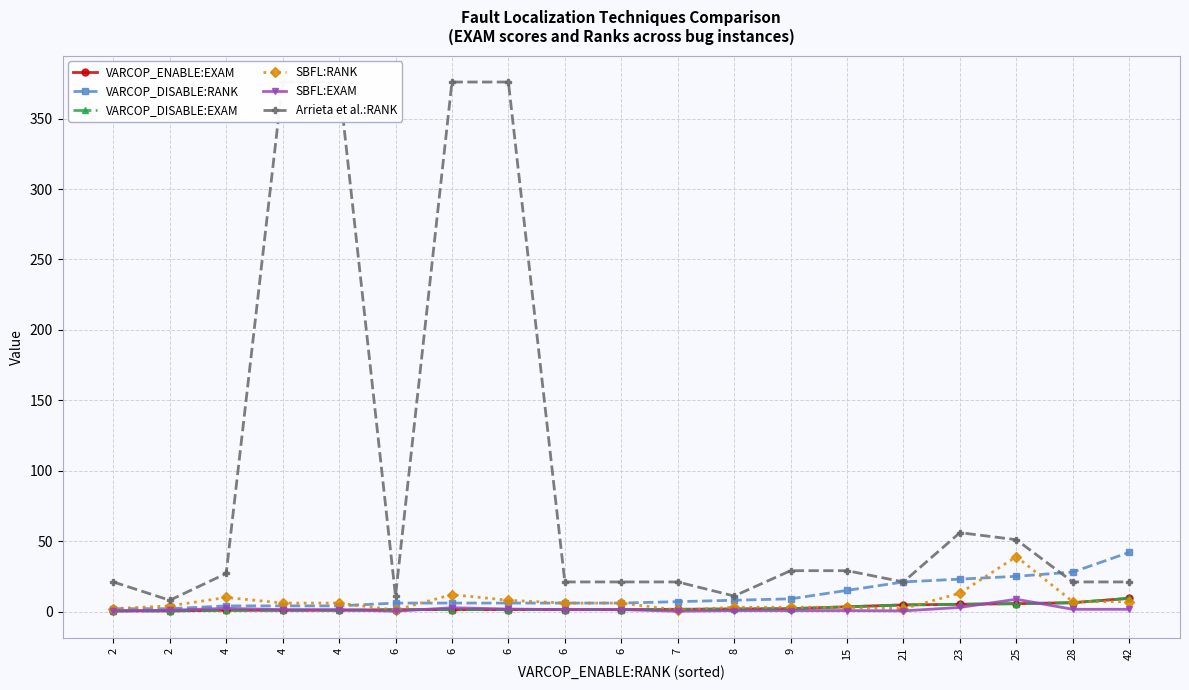

At which label does VARCOP_DISABLE:EXAM reach its peak?

42